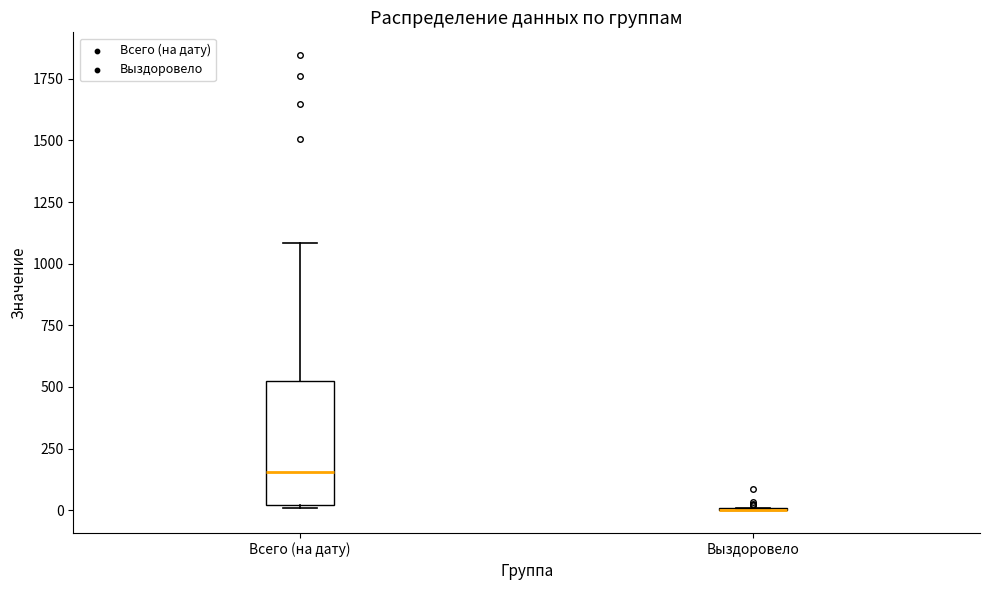

Reading left to right, read every box against the y-axis: the position of its median line, the range the box covers, and the ends of its whiskers. The values are not printed on the chart, so give them approximately, as read against the axis.

Всего (на дату): median 150, box 0 to 500, whiskers 0 to 1100
Выздоровело: box collapsed to a line at 0, whiskers 0 to 0